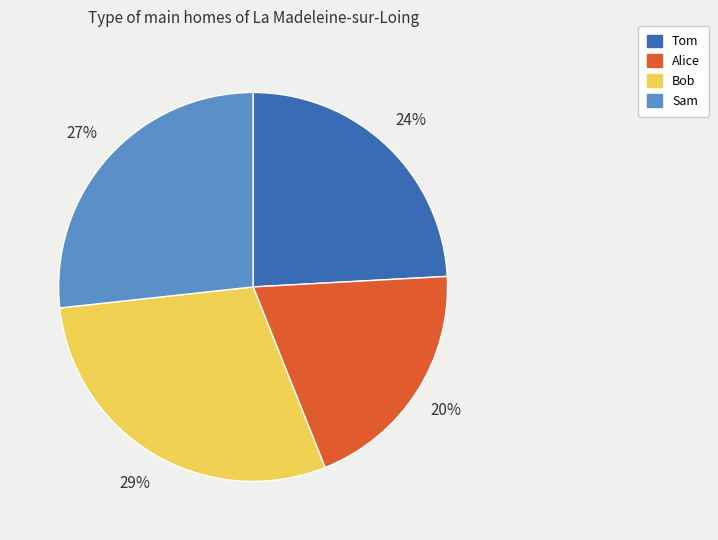

Rank the categories by value from lowest to highest.

Alice, Tom, Sam, Bob